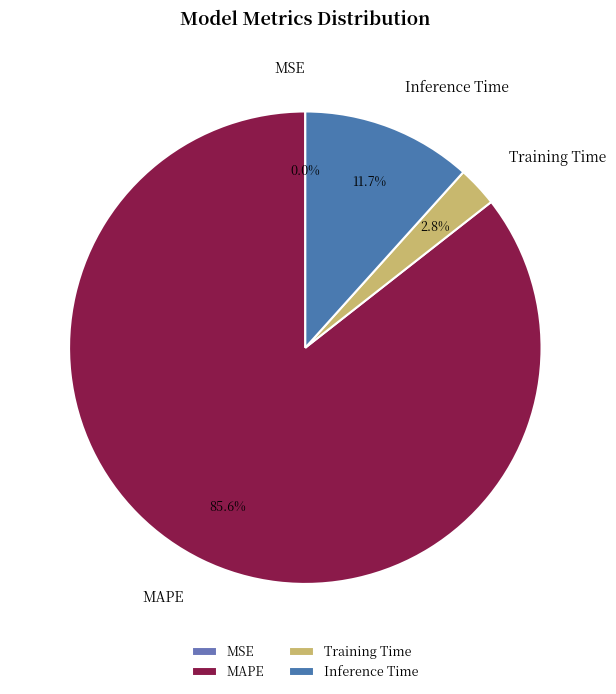

Which has a higher value, MAPE or Inference Time?

MAPE